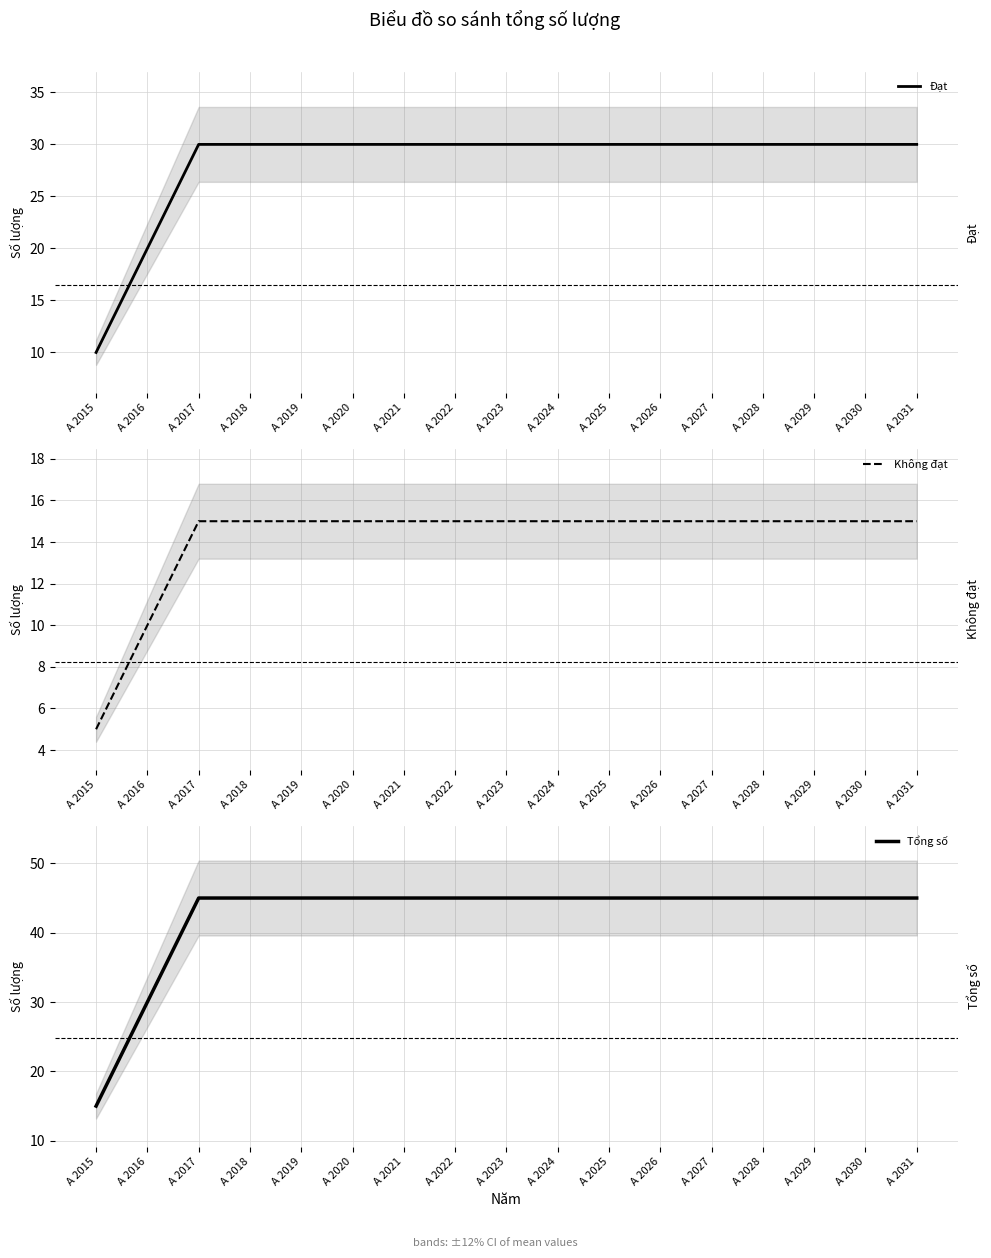

True or false: Không đạt has more than 0 interior local peaks.

False